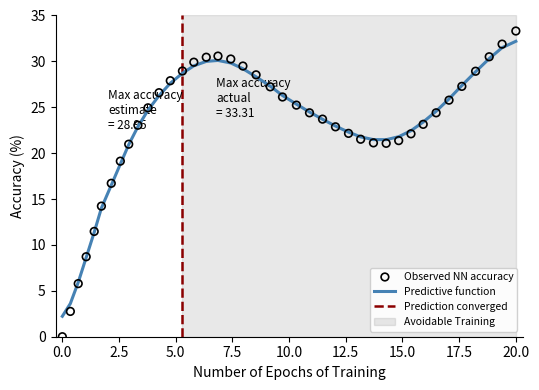

What is the highest value of the Predictive function series?

32.2